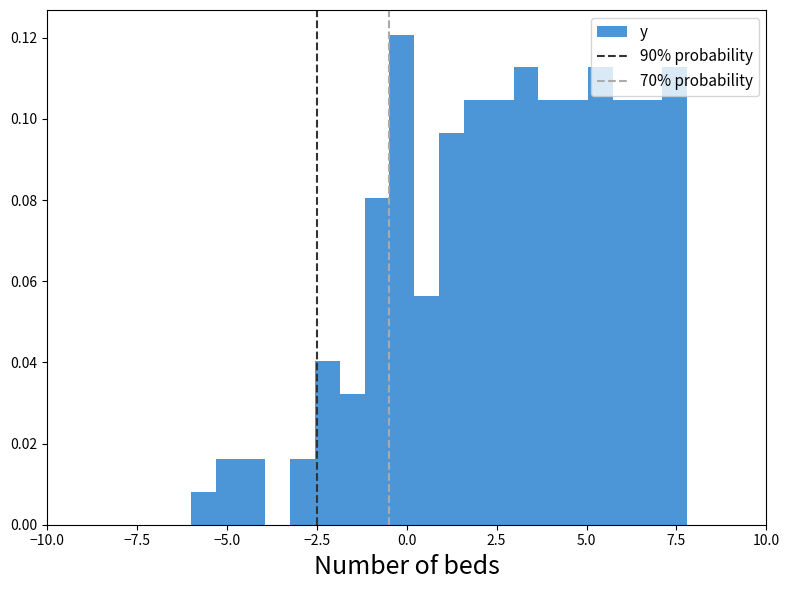

Read against the x-axis, roughly where is the centre of the tallest bar?

0.0